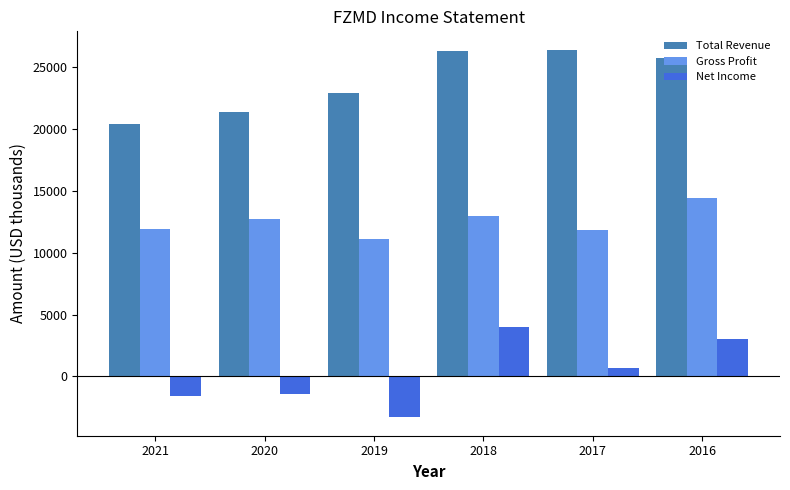

What are all the series names shown in the legend?

Total Revenue, Gross Profit, Net Income